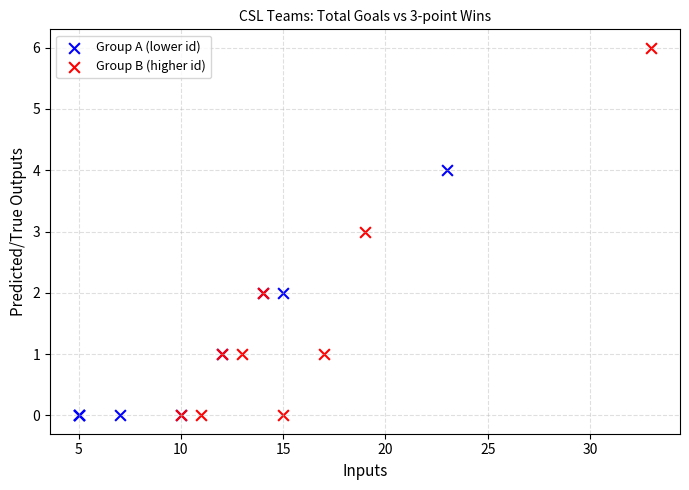

Which series has the largest Y range (max minus min)?

Group B (higher id)